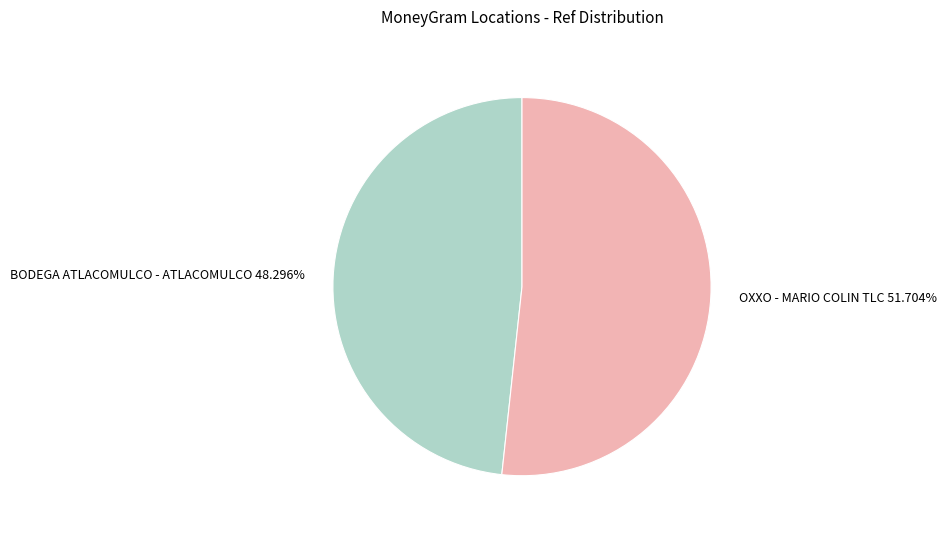

What is the total percentage of BODEGA ATLACOMULCO - ATLACOMULCO and OXXO - MARIO COLIN TLC?

100.0%